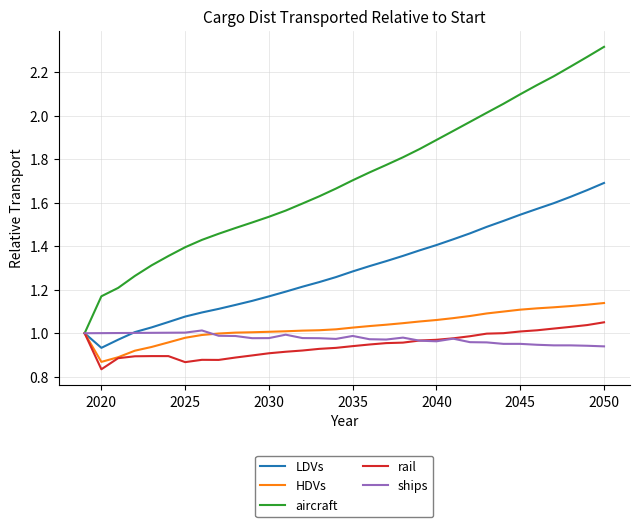

Which series has the largest total across all categories?

aircraft